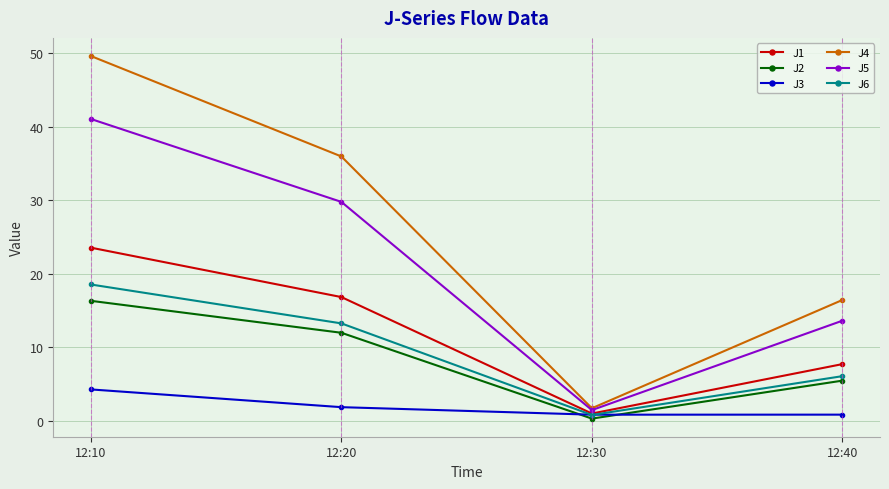

What is the sum of the J6 values at 12:20 and 12:40?

19.3